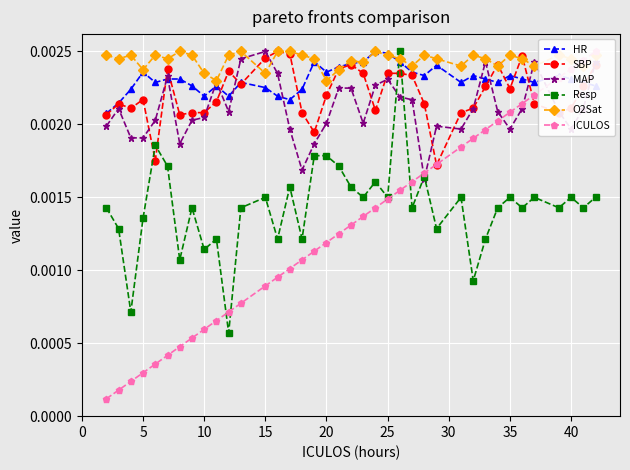

How many distinct data groups are displayed?

6